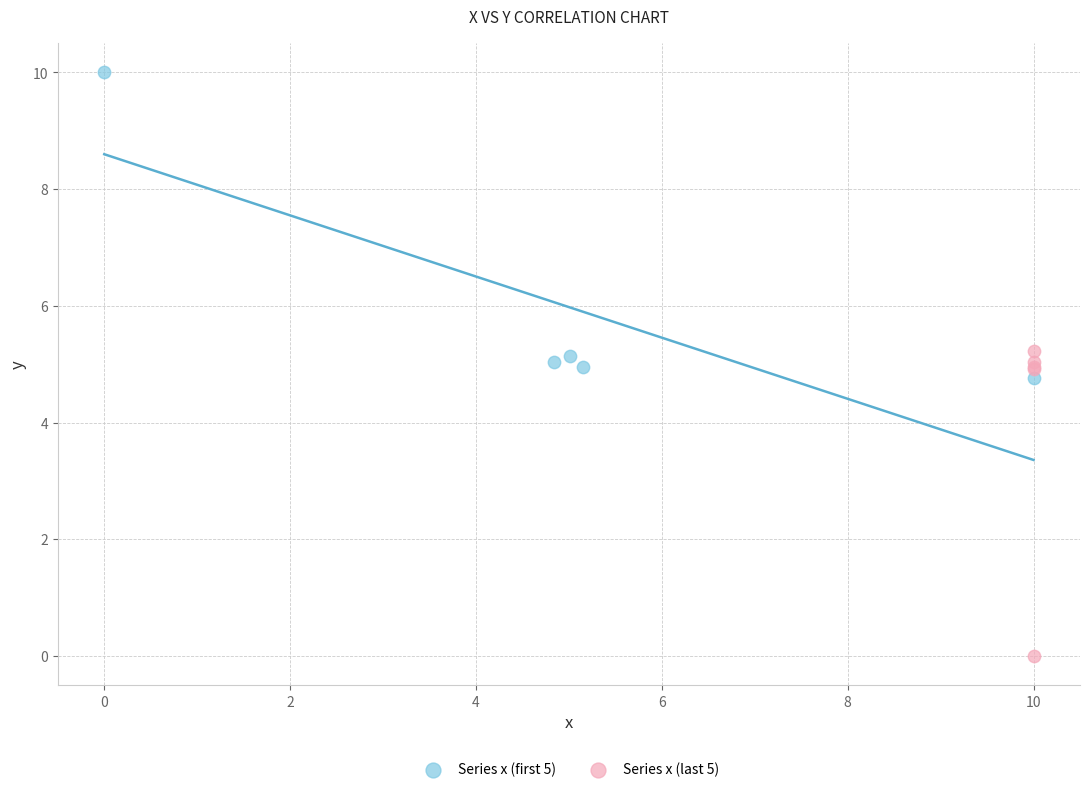

Which series reaches the maximum Y coordinate?

Series x (first 5)